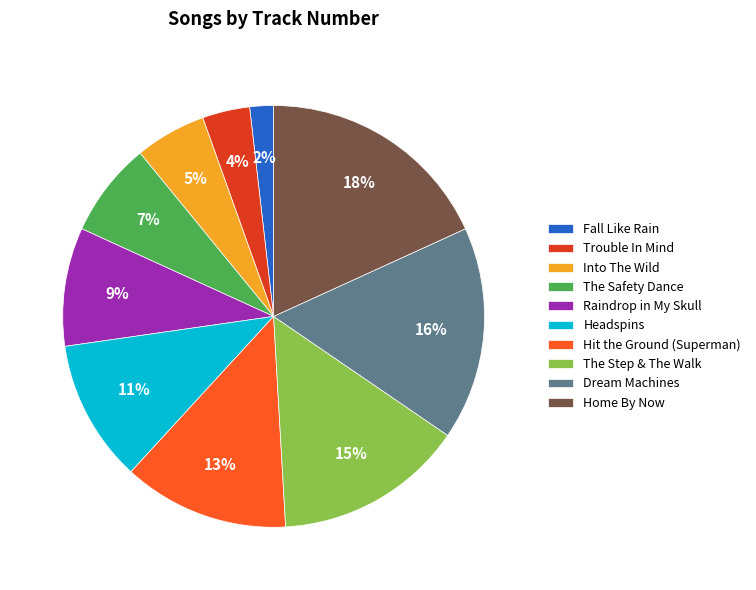

To the nearest percent, what portion does Raindrop in My Skull represent?

9%